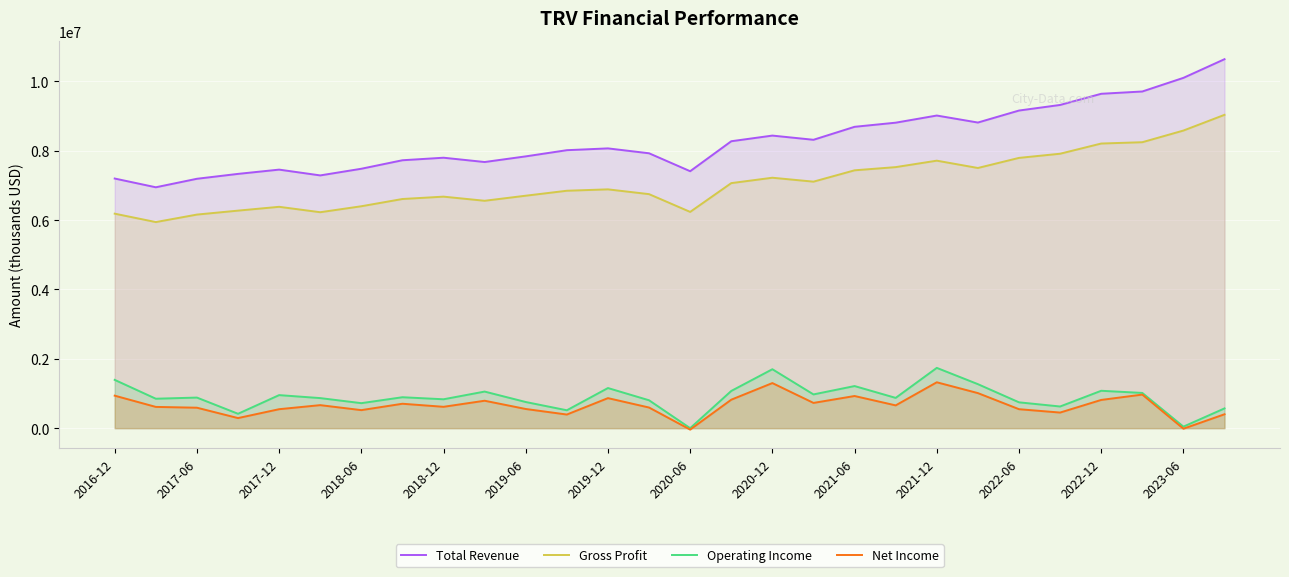

What is the difference between the Total Revenue values at 2022-12 and 2023-06?

459000